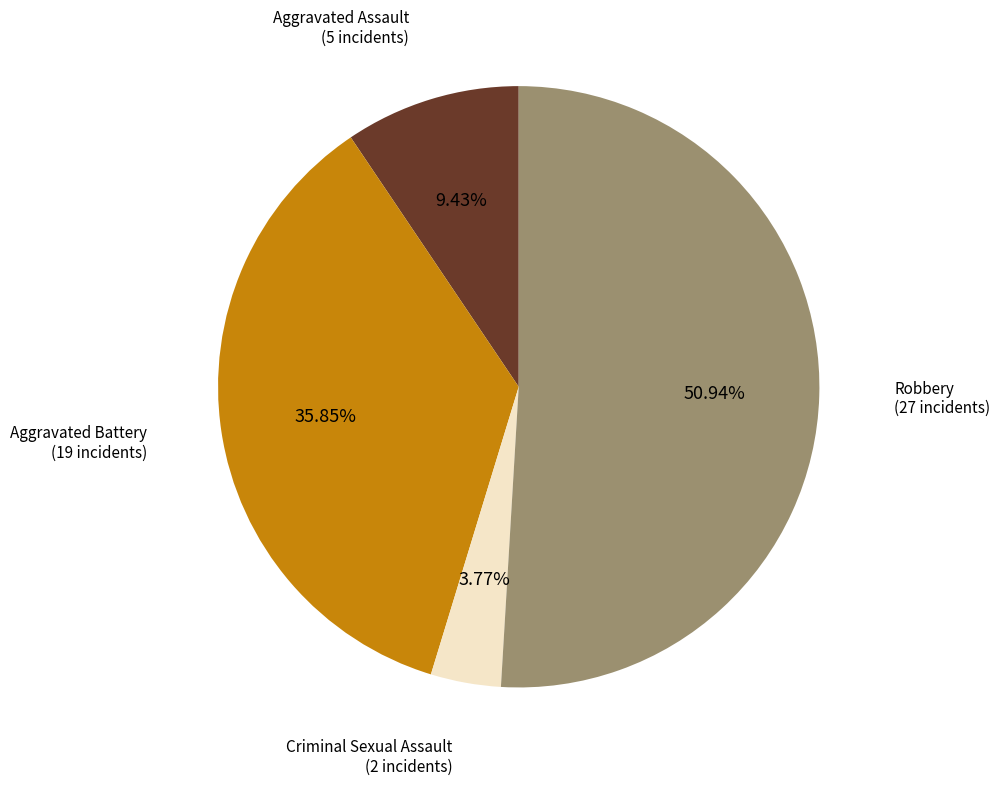

Does any single category account for the majority?

Yes